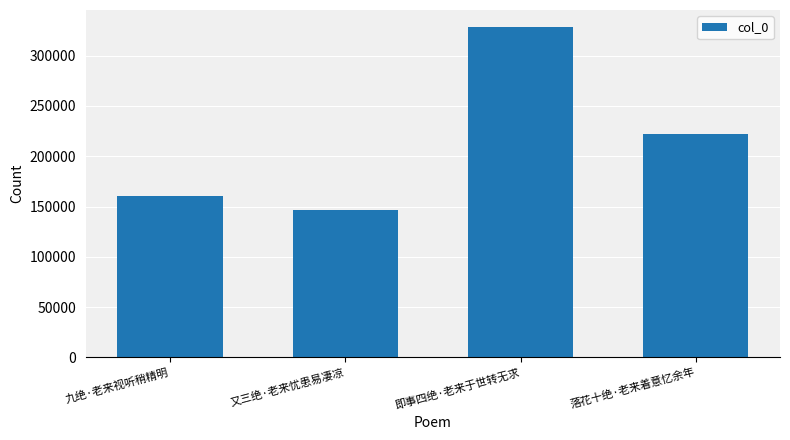

What is the smallest value displayed?

146152